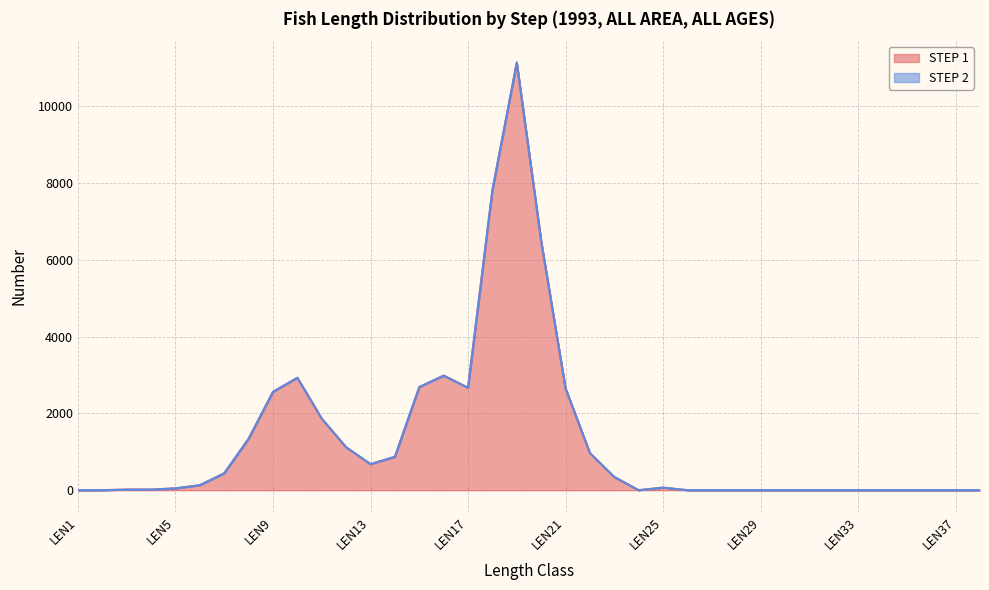

Is it true that the value at LEN31 is 6823?

False